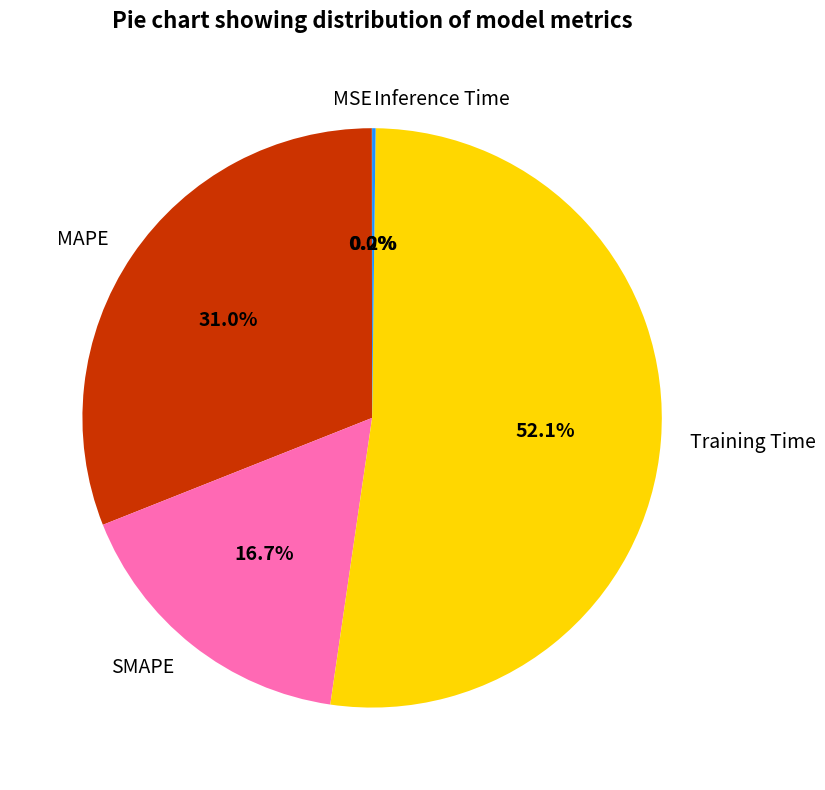

To the nearest percent, what is the average slice percentage?

20%